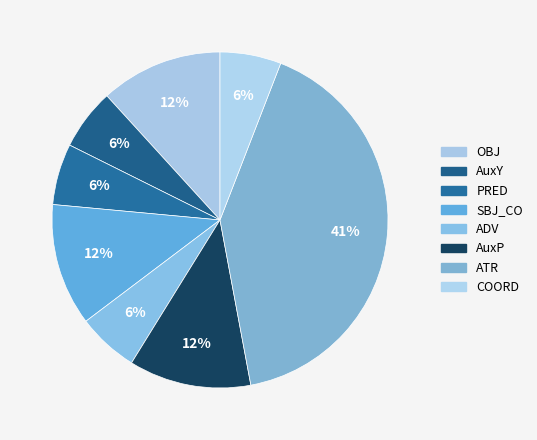

How many slices are in this pie chart?

8